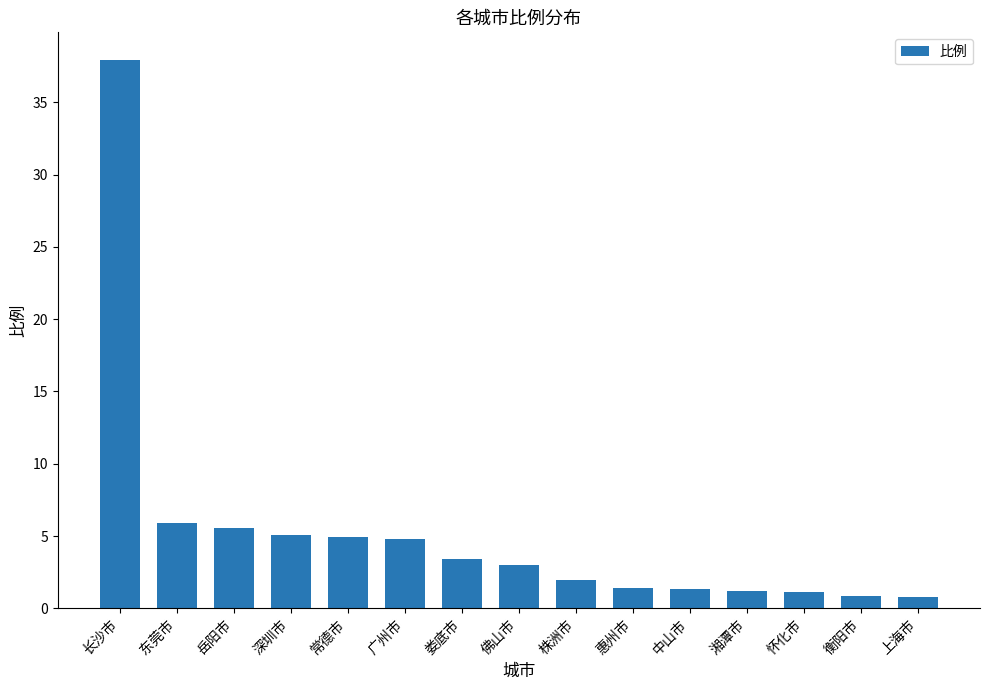

What is the label of the 8th bar from the right?

佛山市